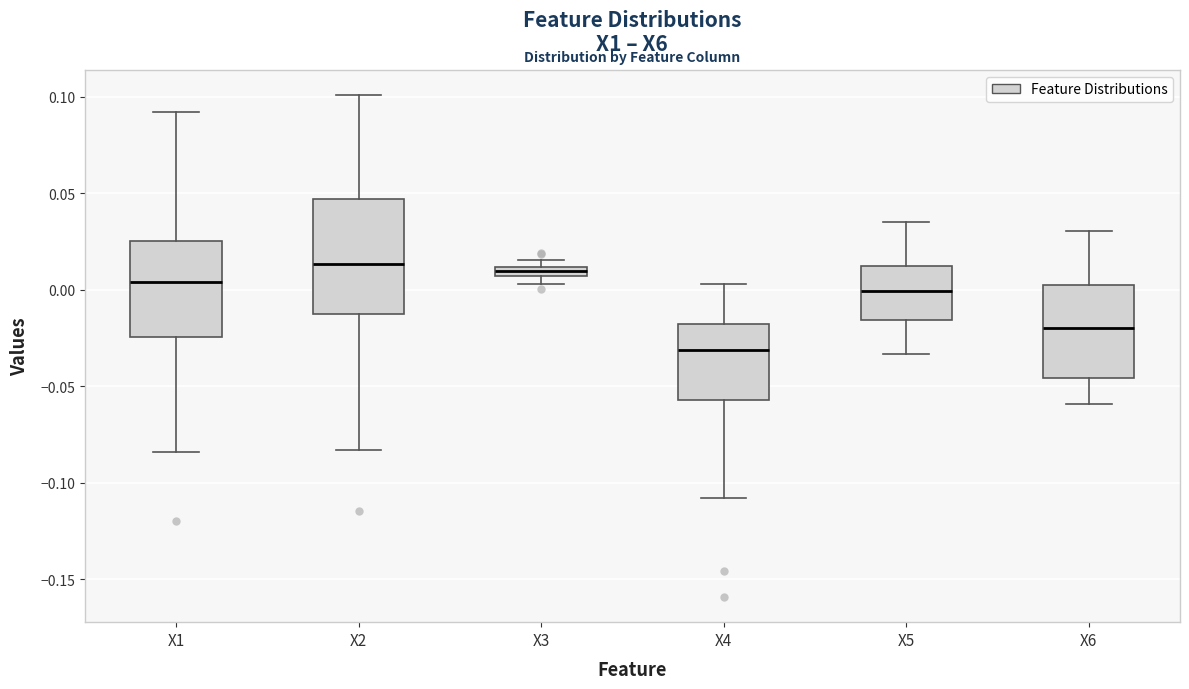

Where does the median line of the box for X2 sit on the y-axis? The values are not printed on the chart, so give them approximately, as read against the axis.

0.015